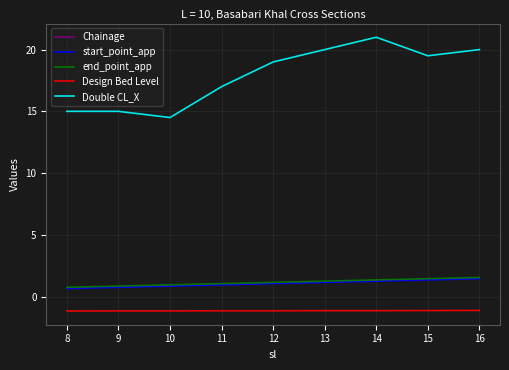

True or false: end_point_app and Design Bed Level intersect in this chart.

False